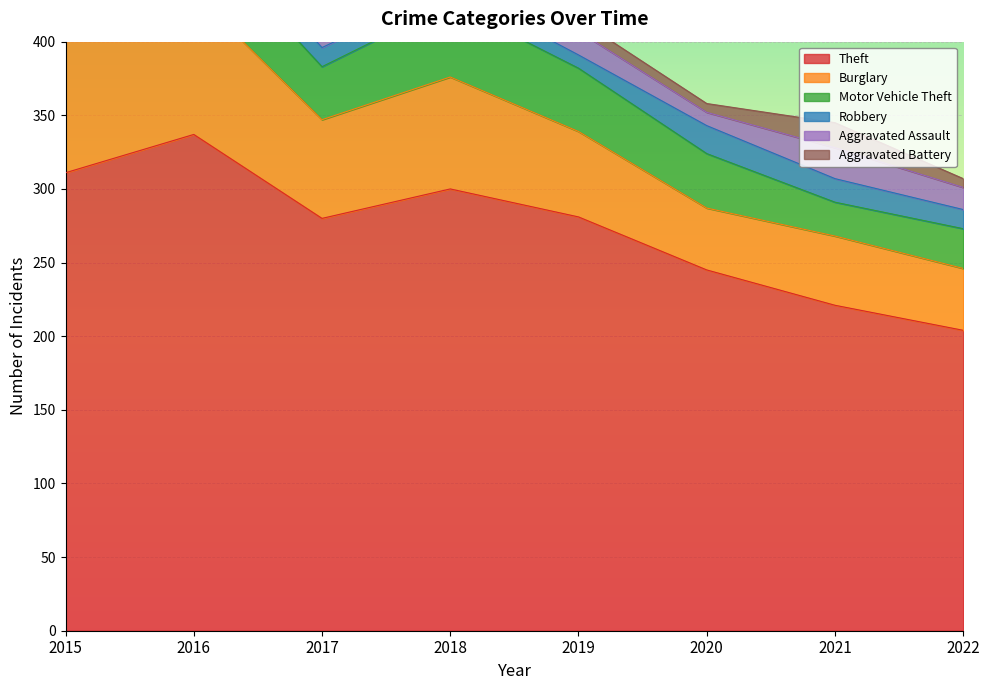

At which category does the chart reach its minimum across all series?

2020